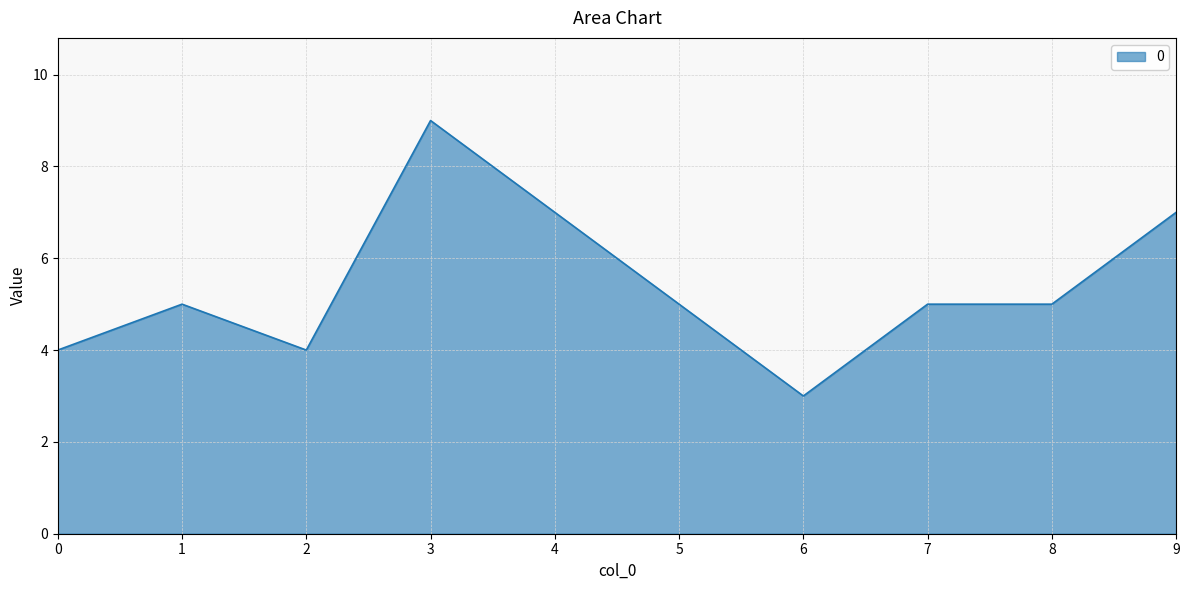

Reading left to right, list all the values displayed in this chart.

0=4	1=5	2=4	3=9	4=7	5=5	6=3	7=5	8=5	9=7